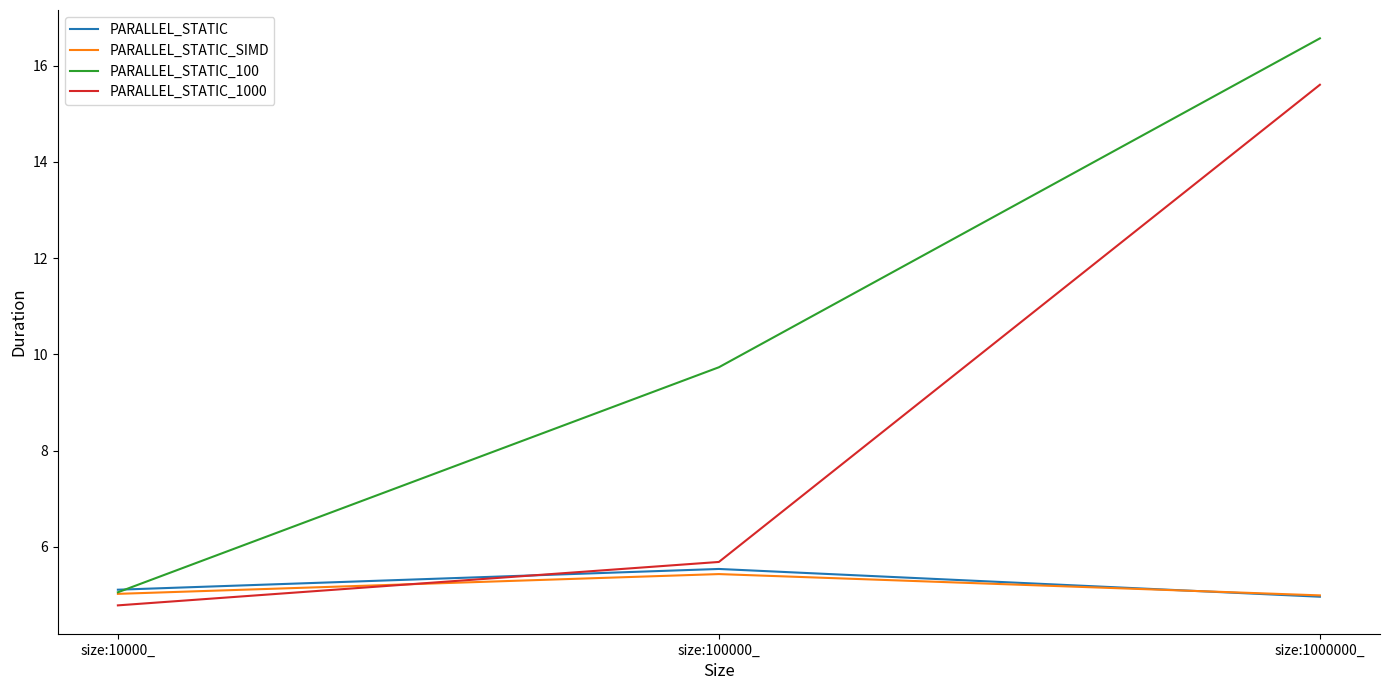

The value of PARALLEL_STATIC at size:1000000_ is 2.1. True or false?

False